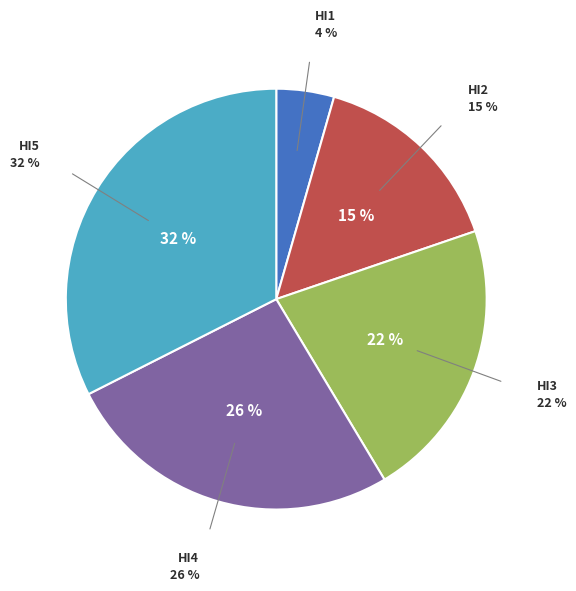

What percentage is the HI5 slice, to the nearest percent?

32%